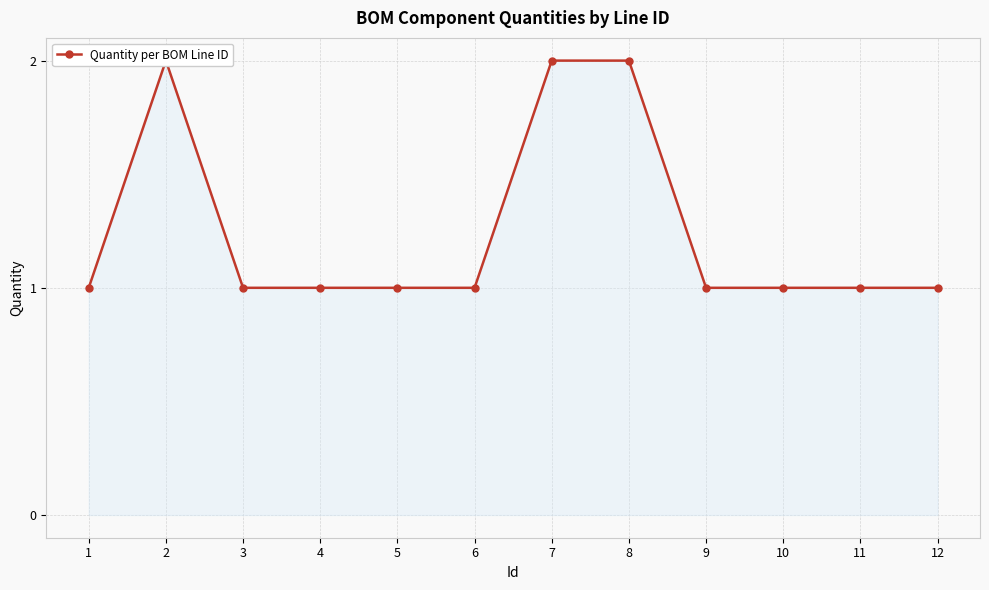

What is the minimum value shown in the chart?

1